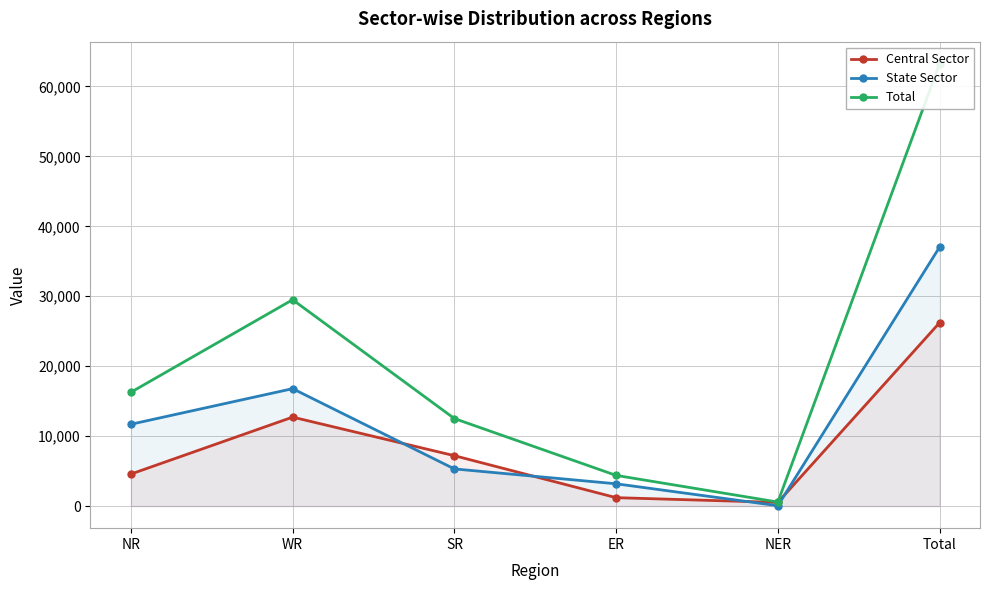

Count the number of data series in this chart.

3